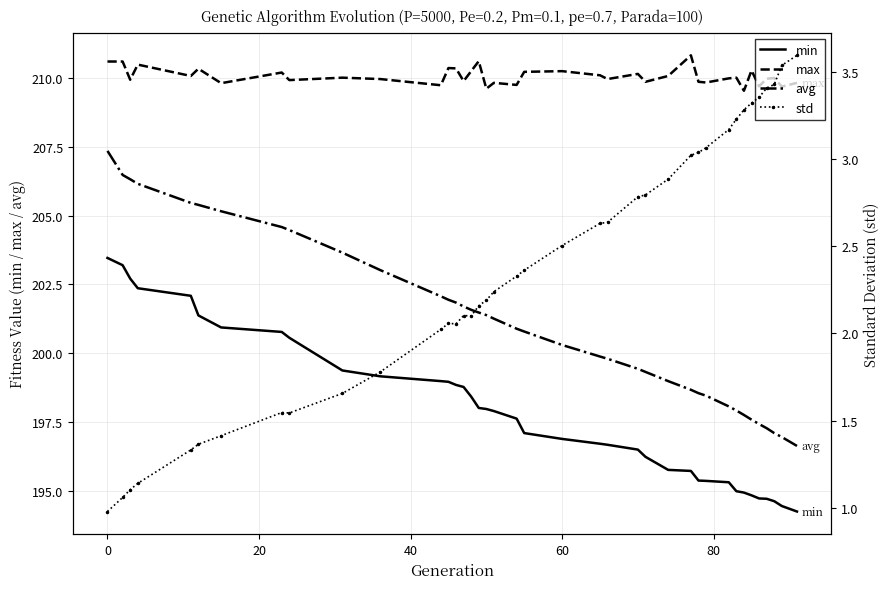

What is the highest value of the min series?

203.5